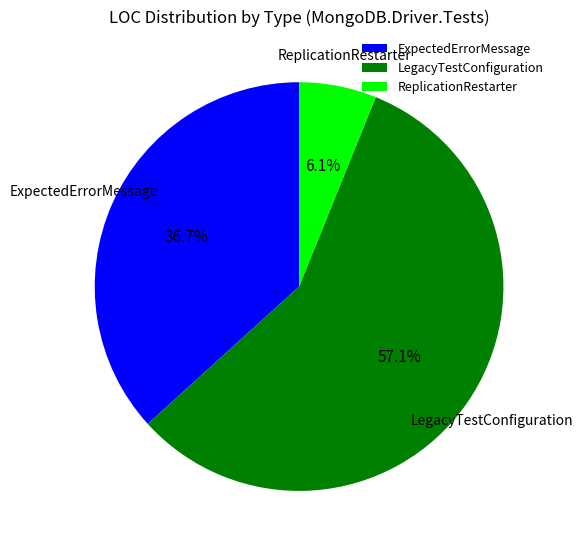

Which slice is the largest?

LegacyTestConfiguration